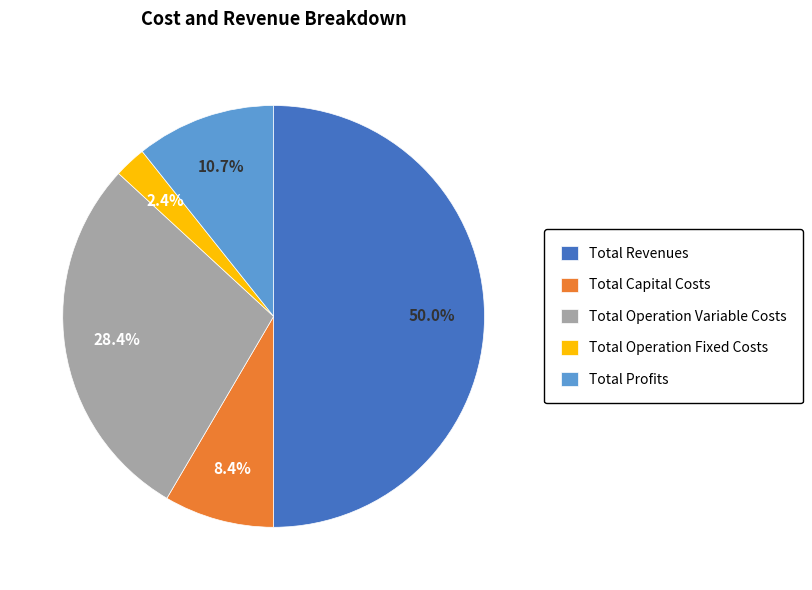

Combined, do Total Operation Variable Costs and Total Profits account for over 50%?

No